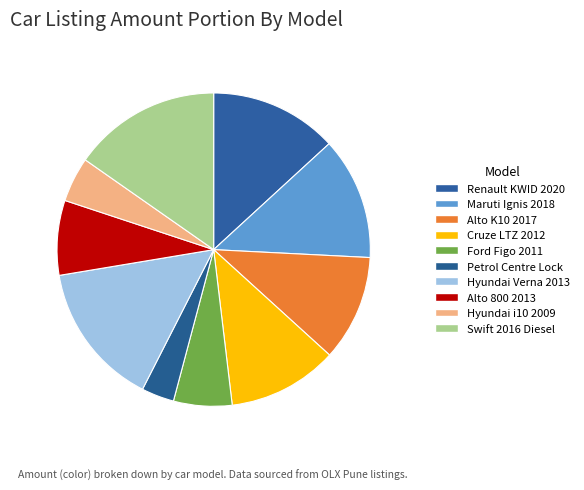

Rank the categories by value from highest to lowest.

Maruti Suzuki Swift 2016, Hyundai Verna 2013, Renault KWID 2020 CNG, Maruti Suzuki Ignis 2018, Chevrolet Cruze LTZ AT 2012, Maruti Suzuki Alto K10 2017, Maruti Suzuki Alto 800 2013, Ford Figo 2011, Hyundai i10 2009, Petrol Centre Lock 2006